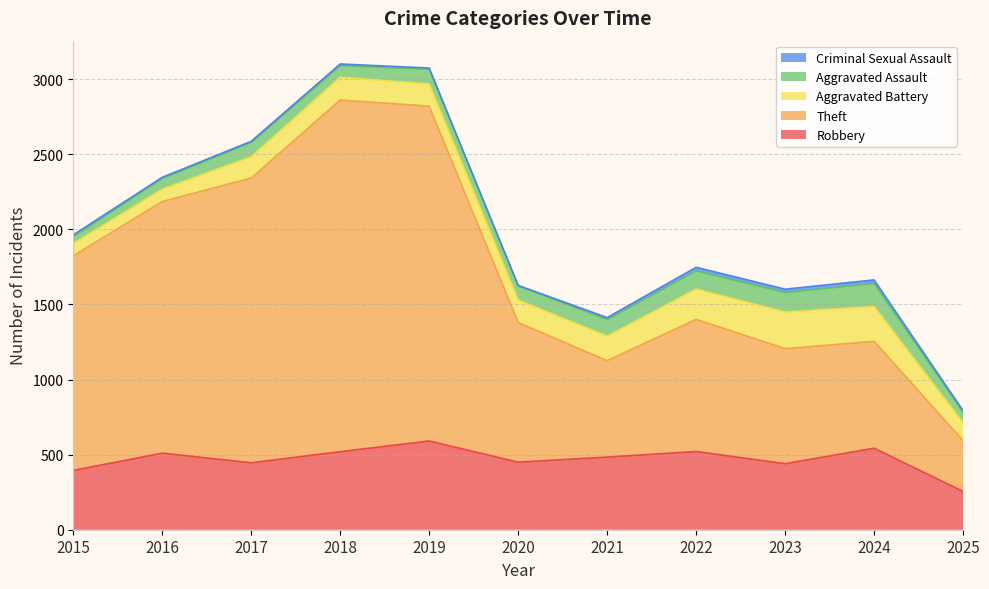

Reading left to right, list all the values displayed in this chart.

Robbery: 395	510	446	520	591	450	484	521	440	543	255
Theft: 1429	1676	1896	2342	2230	930	642	880	766	712	338
Aggravated Battery: 82	82	142	152	148	150	163	202	244	232	119
Aggravated Assault: 46	71	95	77	98	94	110	121	130	153	70
Criminal Sexual Assault: 12	8	8	11	8	3	14	24	22	24	11